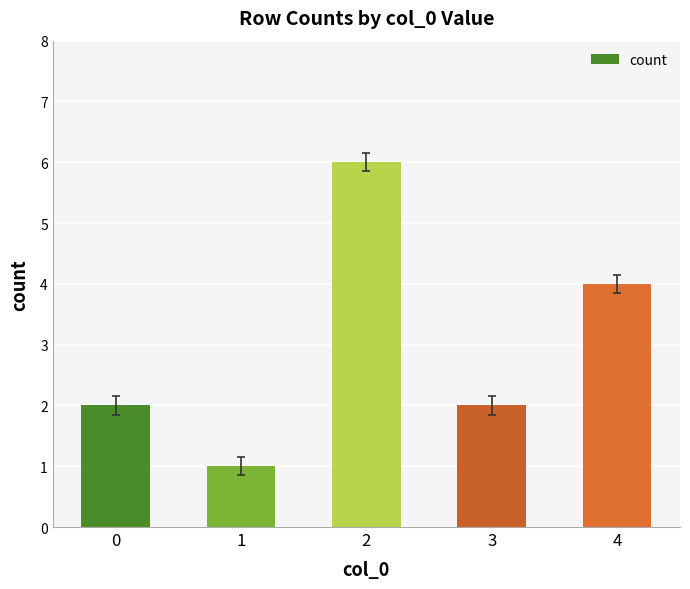

Which has a higher value, 1 or 2?

2